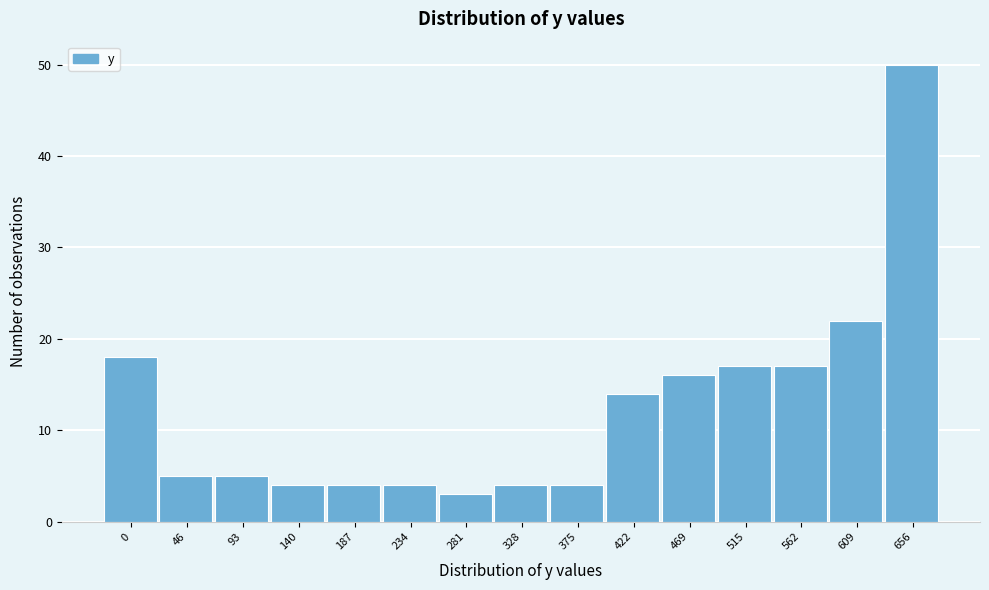

Reading right to left, extract all data points from this chart.

50	22	17	17	16	14	4	4	3	4	4	4	5	5	18